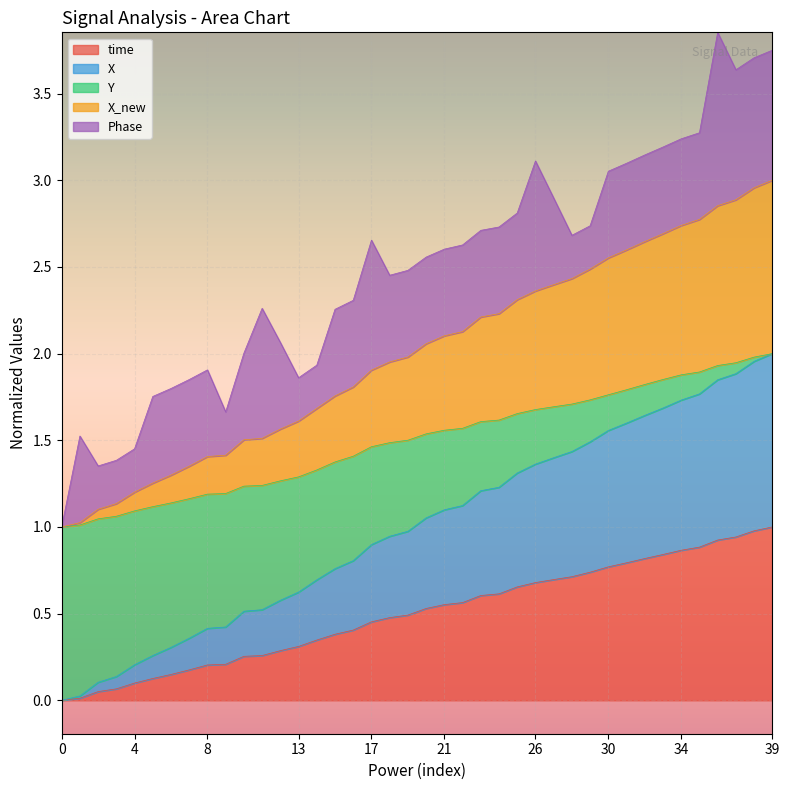

How many lines are shown in the chart?

5